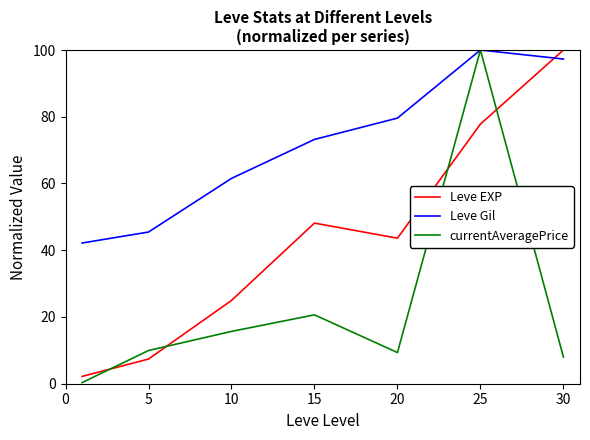

Which series has the largest total across all categories?

Leve Gil